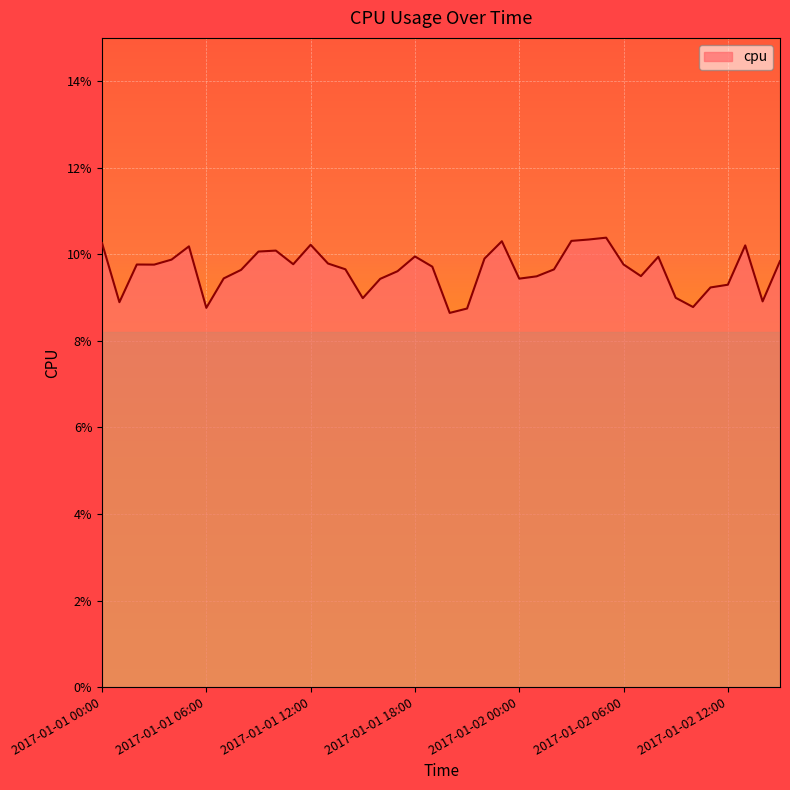

Where is the first local minimum?

2017-01-01 01:00